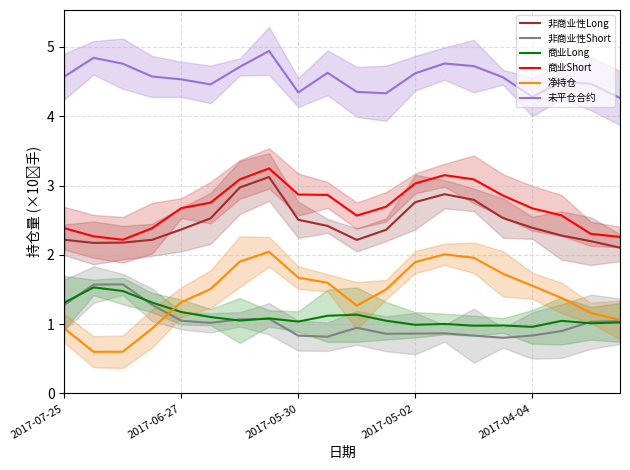

How many lines are shown in the chart?

6